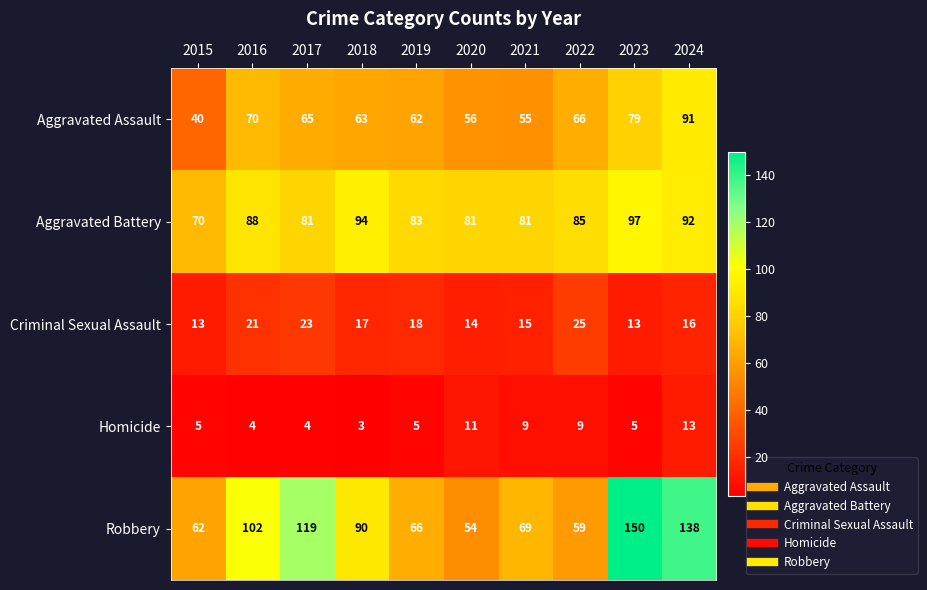

Which series has the largest total across all categories?

Robbery